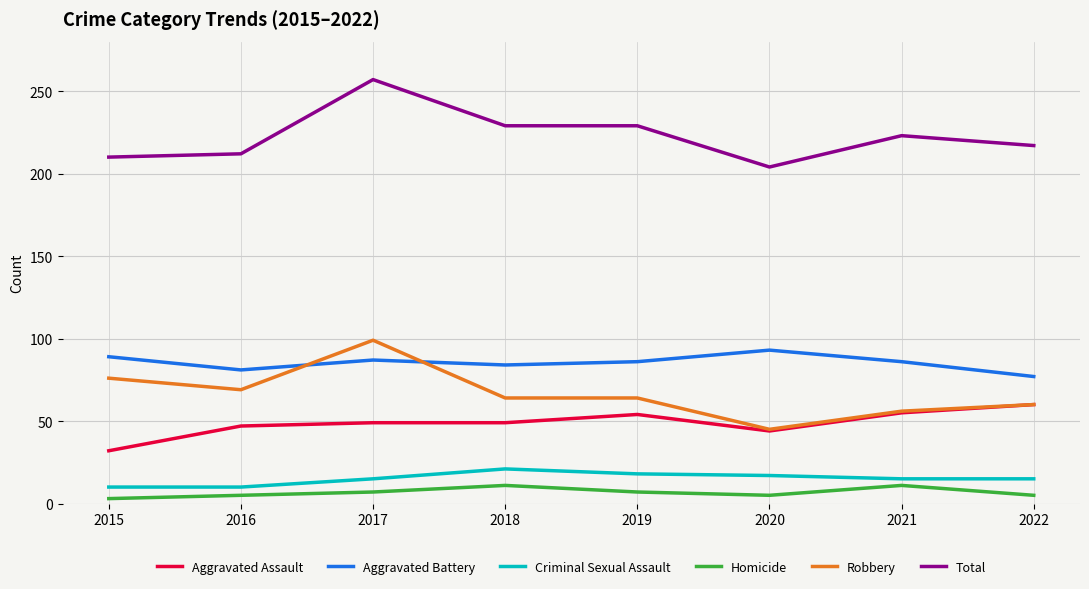

What is the maximum value shown in the chart?

257